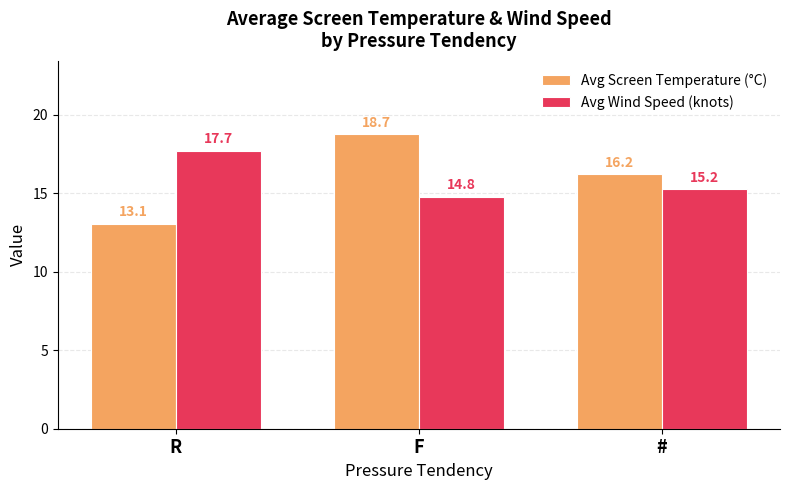

What is the maximum value for Avg Wind Speed (knots)?

17.7